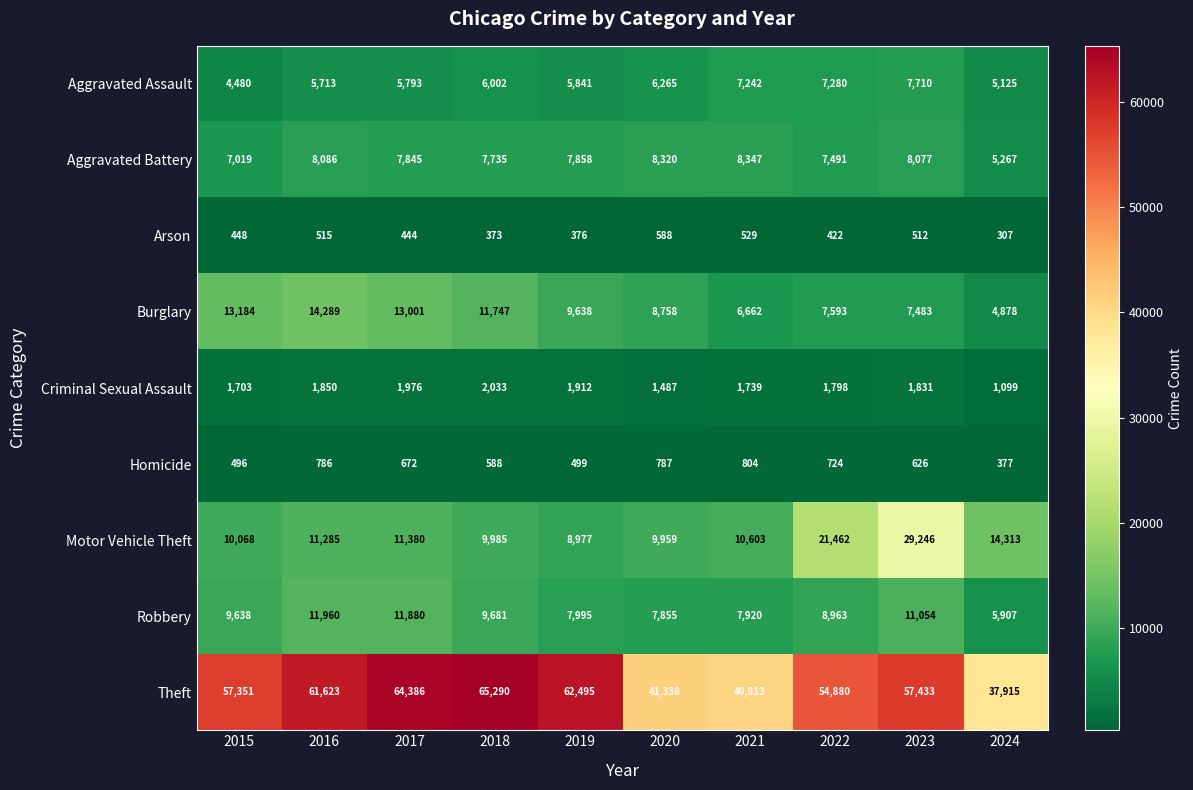

What is the minimum value shown in the chart?

307